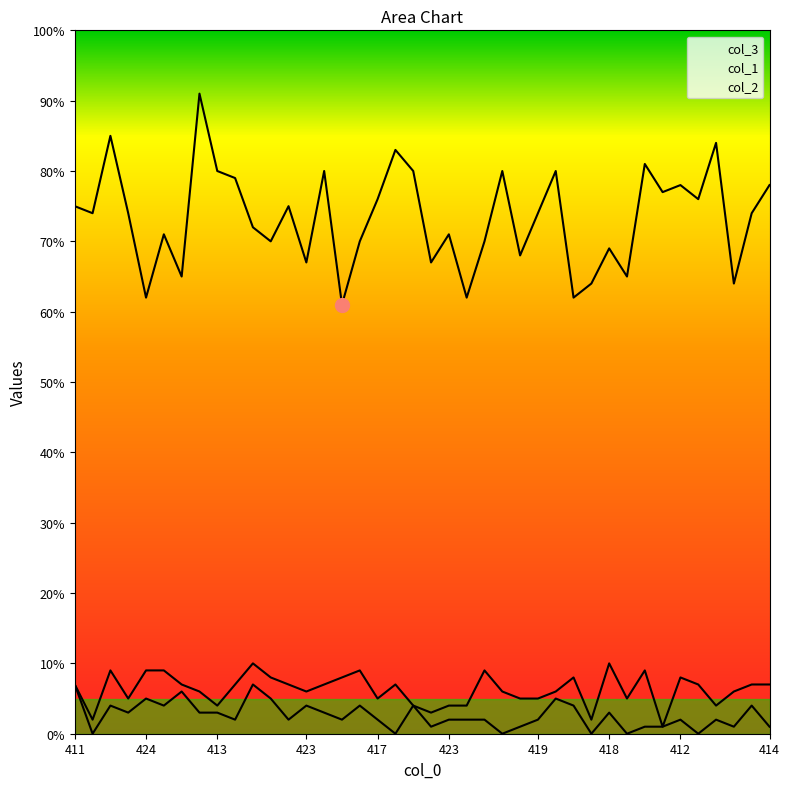

At which label does col_3 first exceed 74?

411